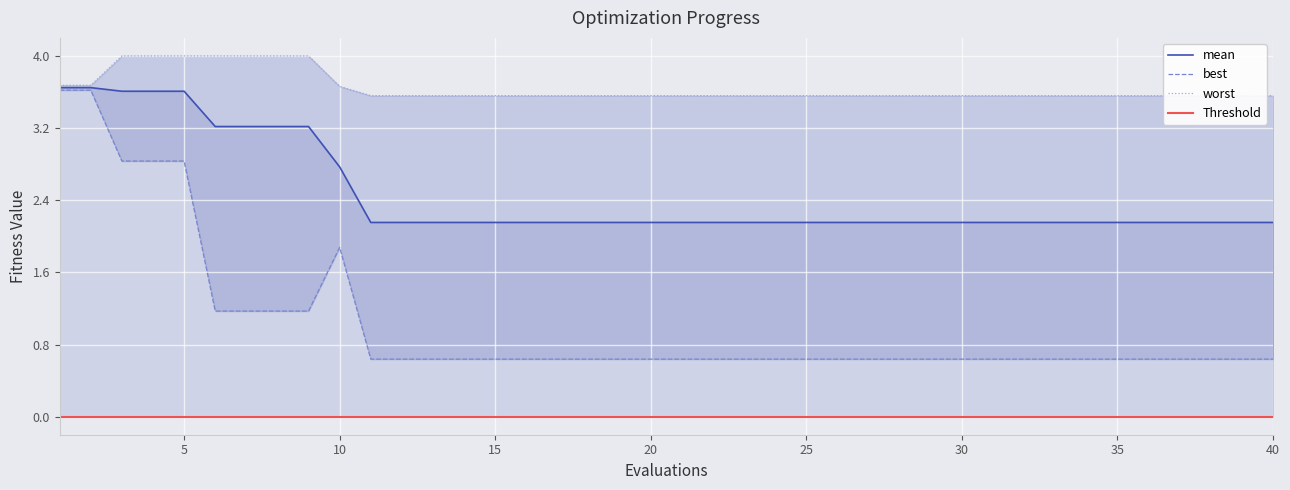

Read the mean value at 6.

3.2